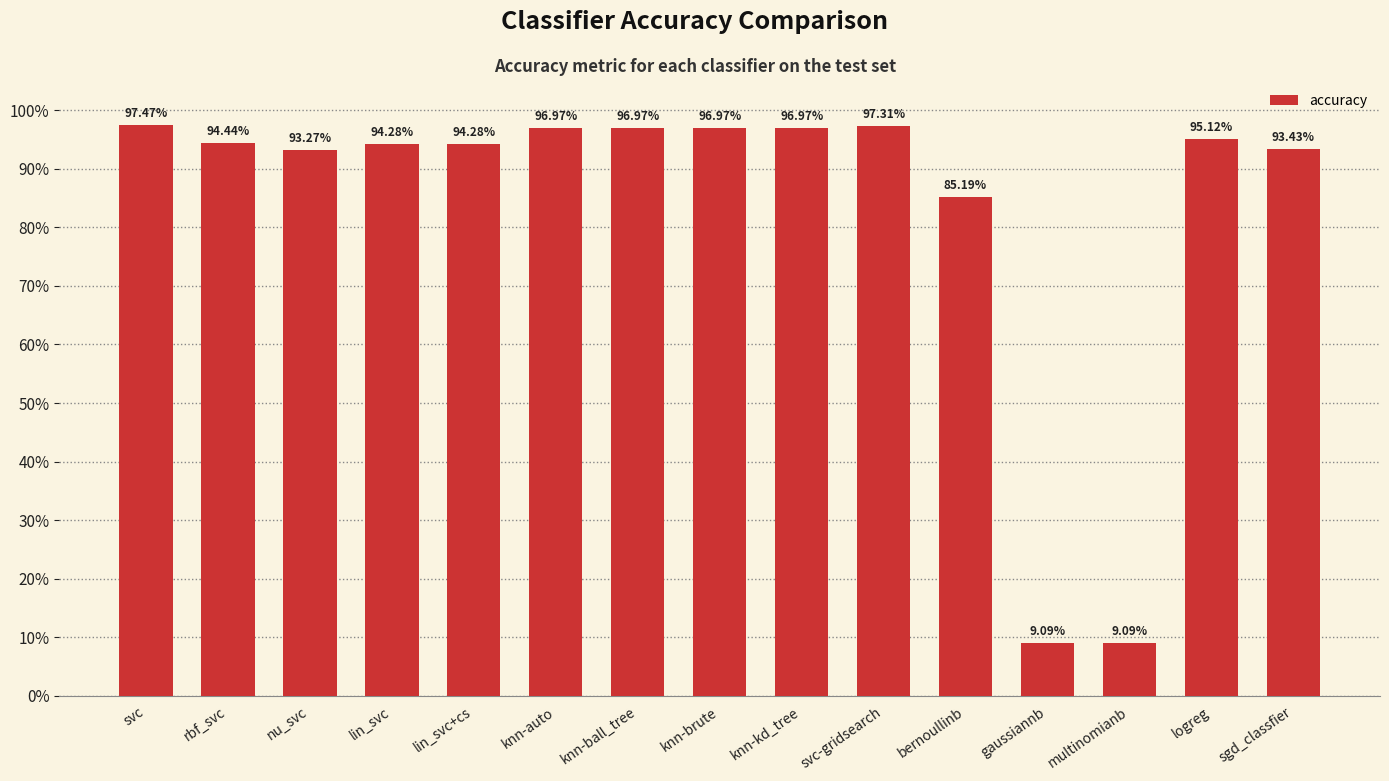

Reading left to right, list all the values displayed in this chart.

1.0	0.9	0.9	0.9	0.9	1.0	1.0	1.0	1.0	1.0	0.9	0.1	0.1	1.0	0.9